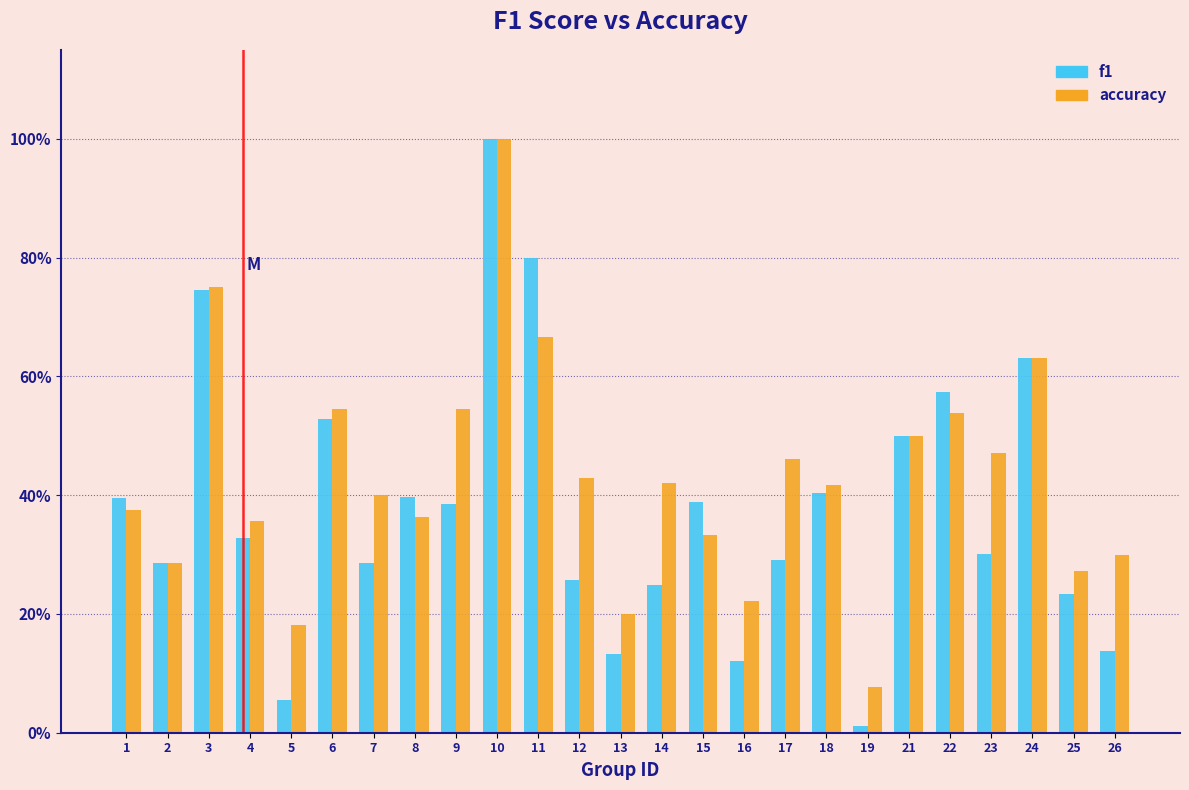

What are all the series names shown in the legend?

f1, accuracy